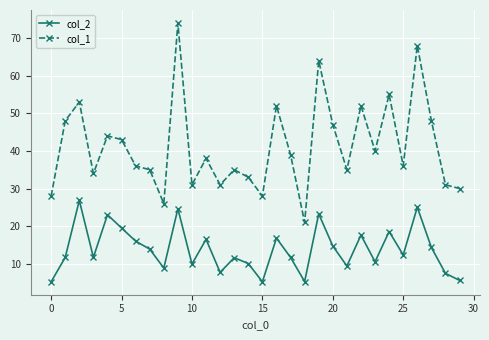

True or false: col_1 and col_2 intersect in this chart.

False